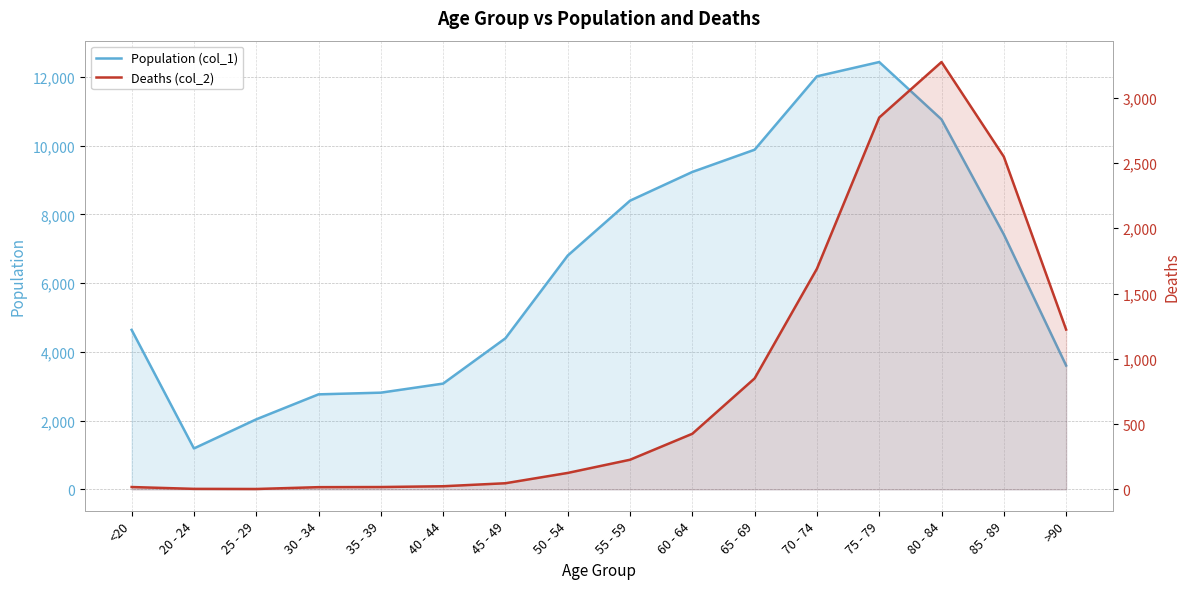

The Population (col_1) series shows 8400 at 55 - 59. True or false?

True